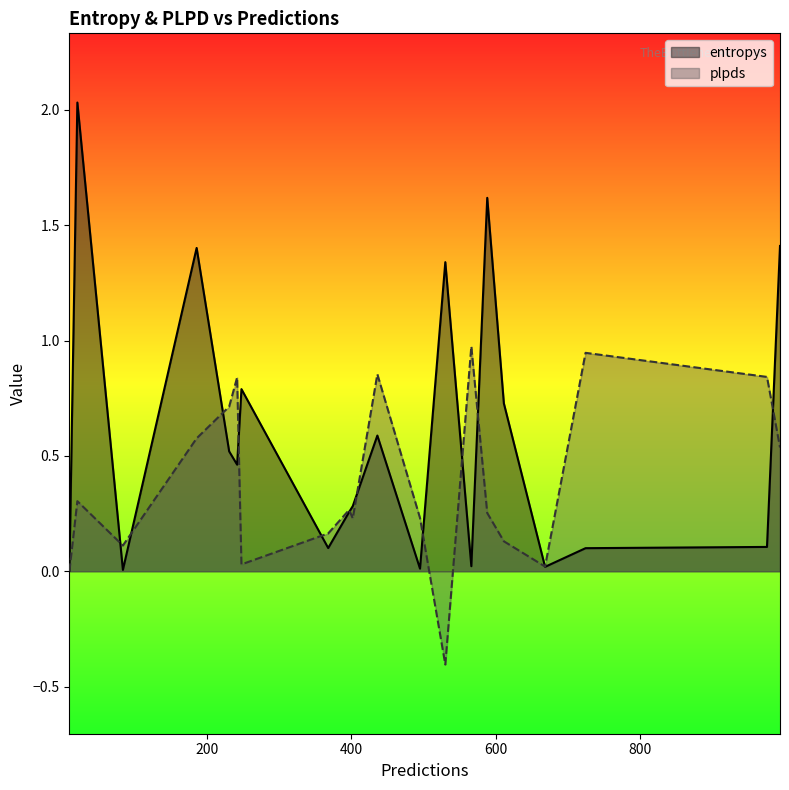

Which category has the lowest value in the plpds series?

530